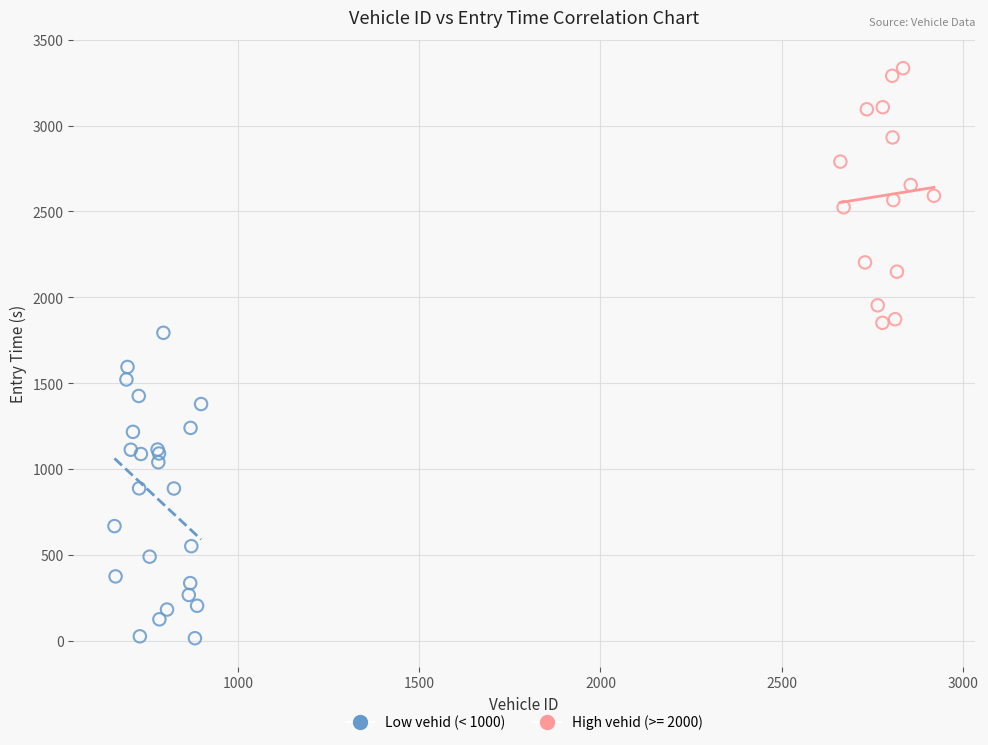

Which series has the widest spread of Y values?

Low vehid (< 1000)